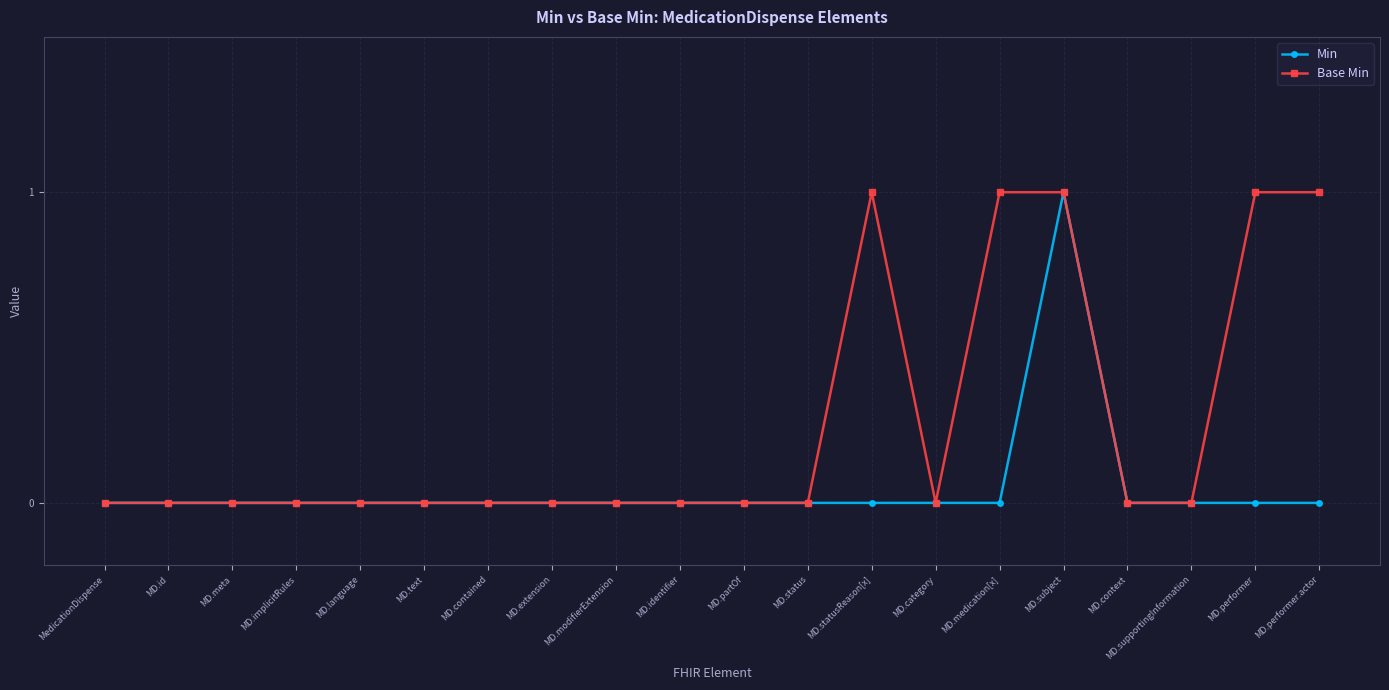

At which category is the sum across all series the highest?

MD.subject